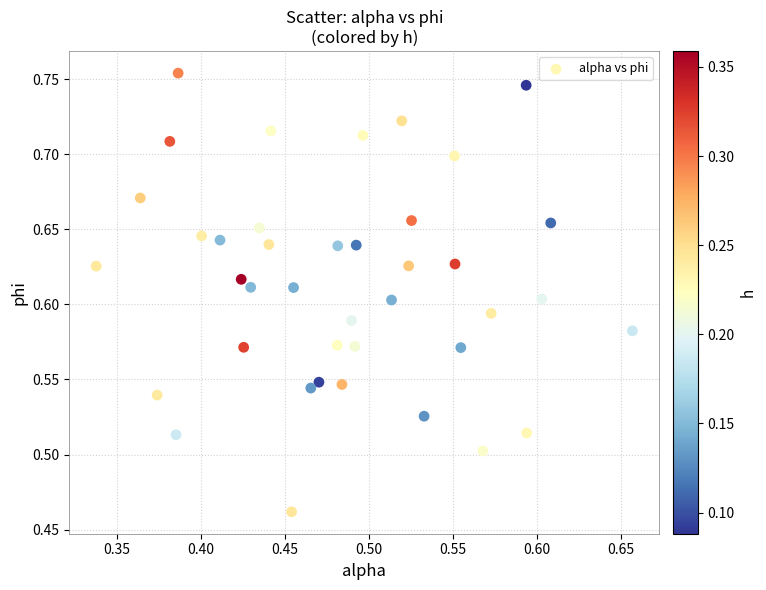

What is the range of Y values (max minus min)?

0.3